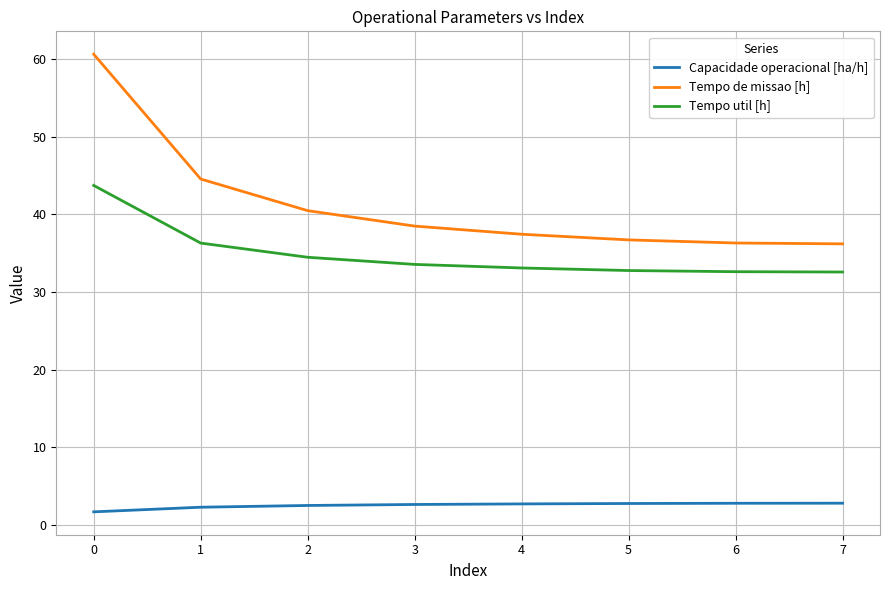

True or false: Tempo util [h] has a value of 34.5 at 2.

True